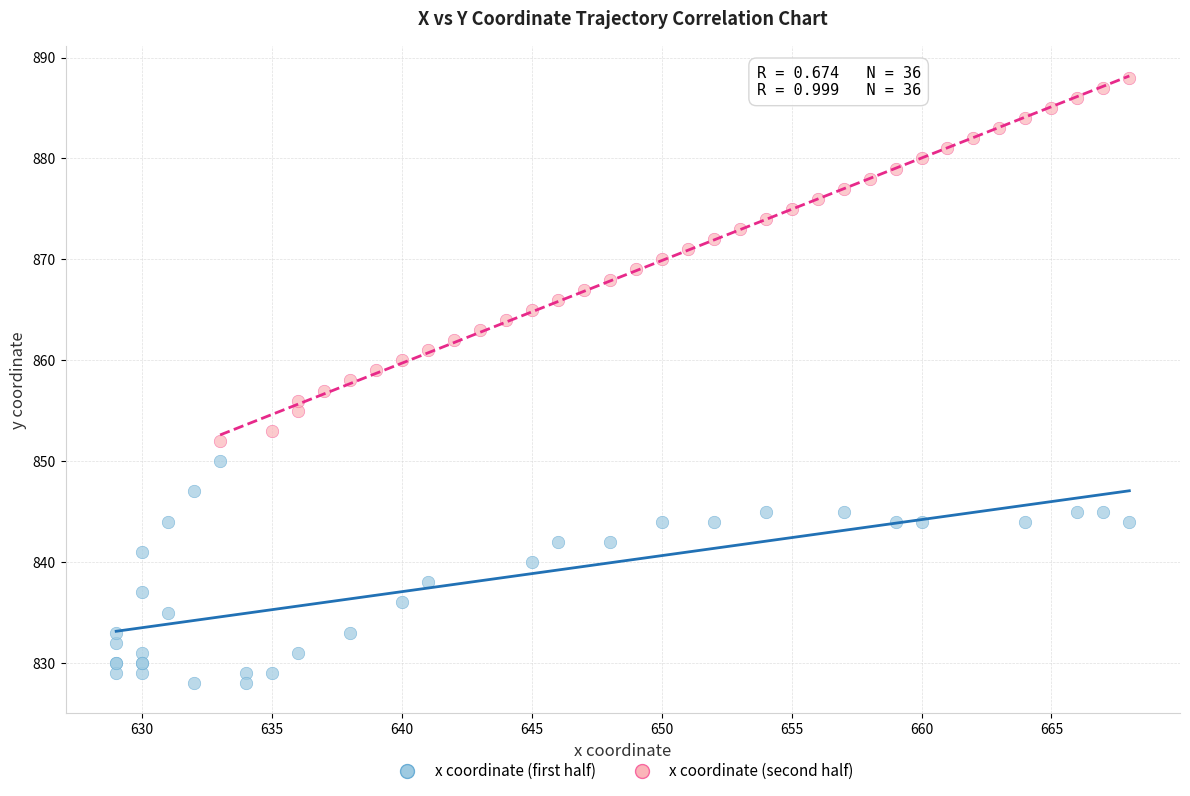

Which series contains the highest Y value?

x coordinate (second half)